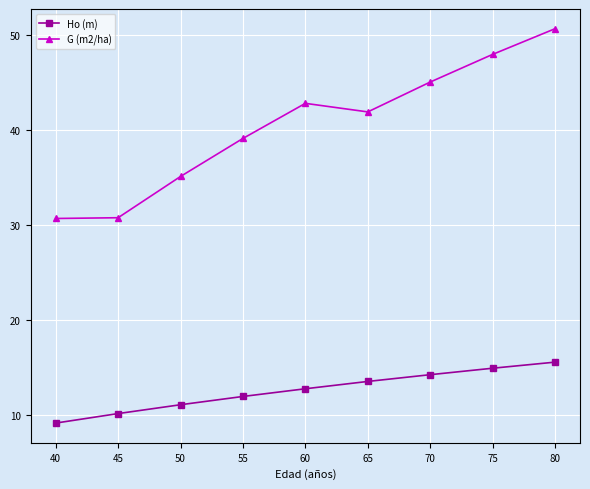

True or false: Ho (m) has a value of 13.0 at 40.

False